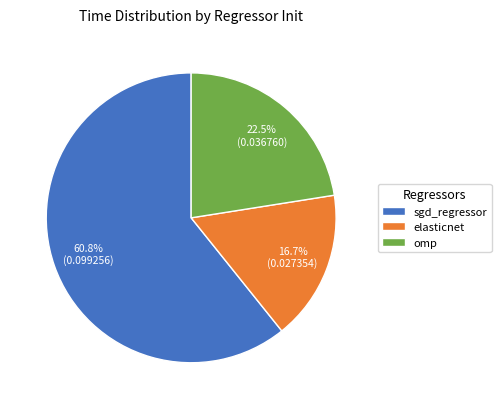

Is the sum of omp and elasticnet greater than half?

No